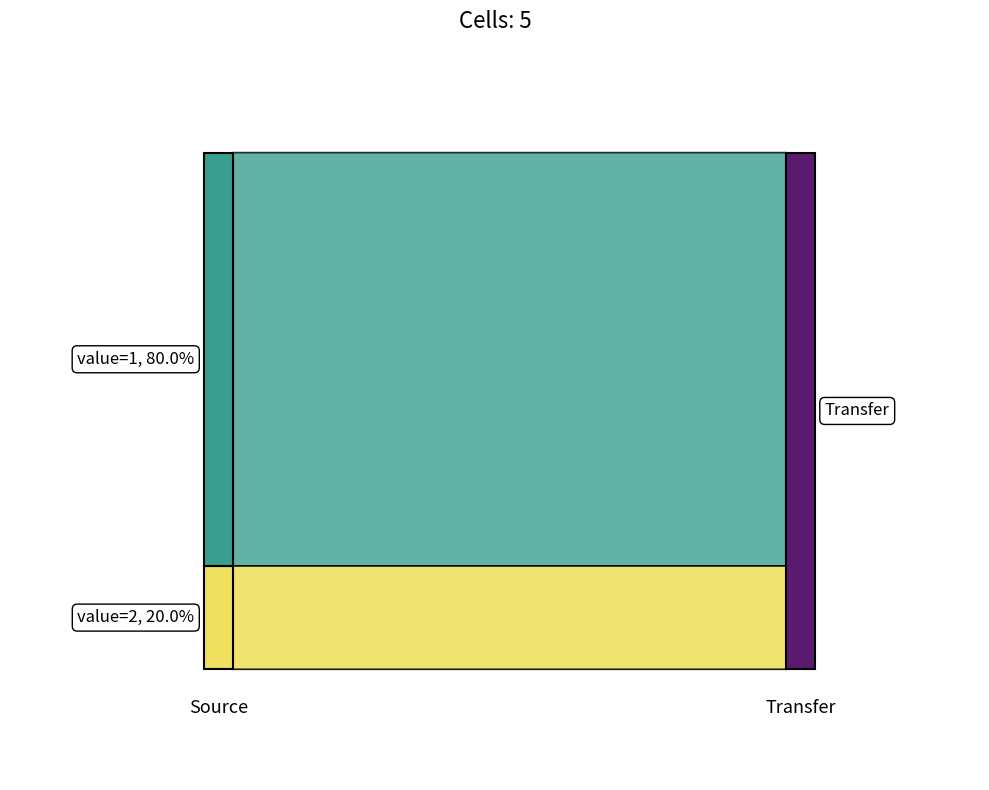

Reading left to right, what are all the values shown in this chart?

2019-02-10 06:28:00=2	2019-02-10 09:50:00=1	2019-02-10 14:41:00=1	2019-02-10 14:54:00=1	2019-02-10 15:31:00=1